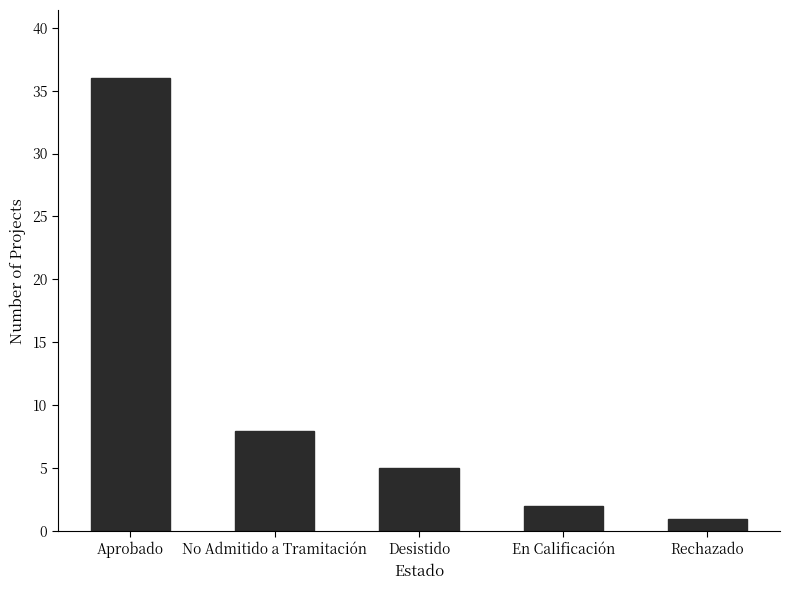

What is the minimum value shown in the chart?

1